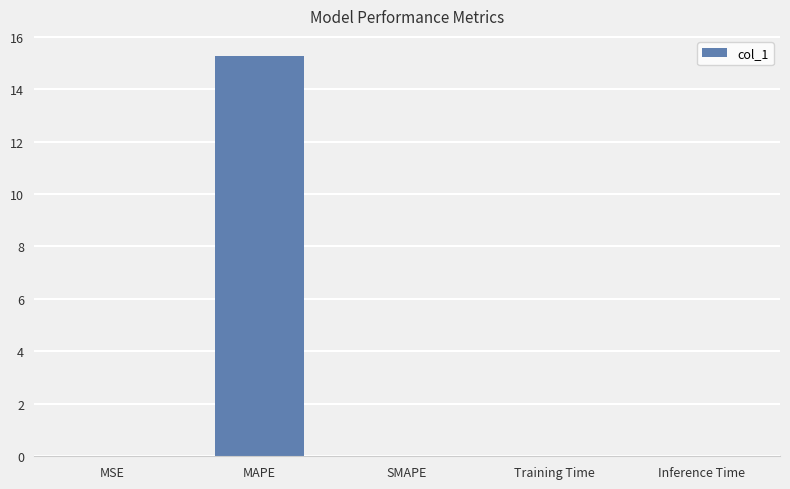

What is the sum of all values?

15.3